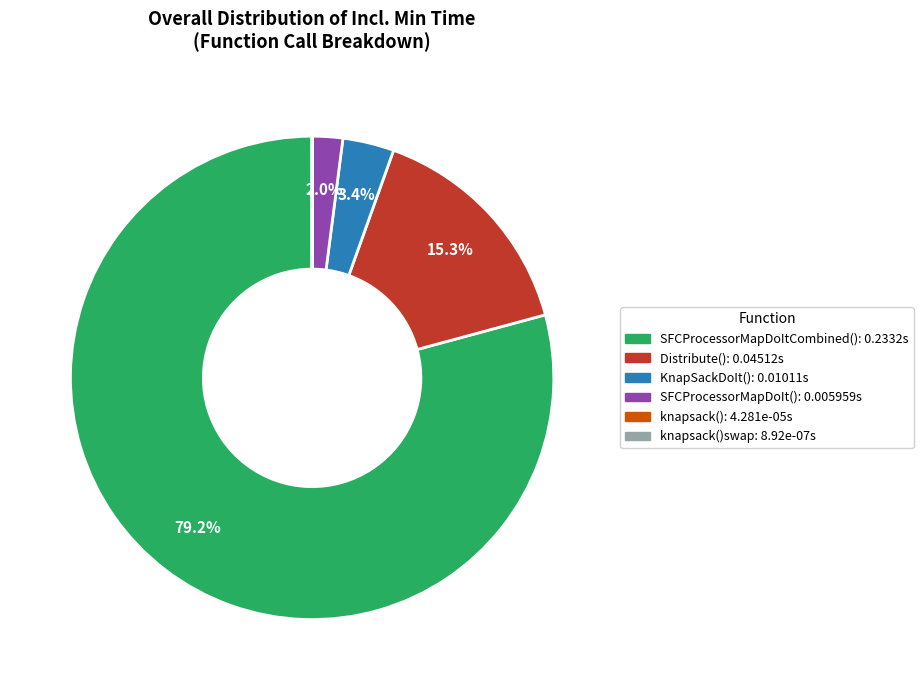

Is there a majority slice in this chart?

Yes